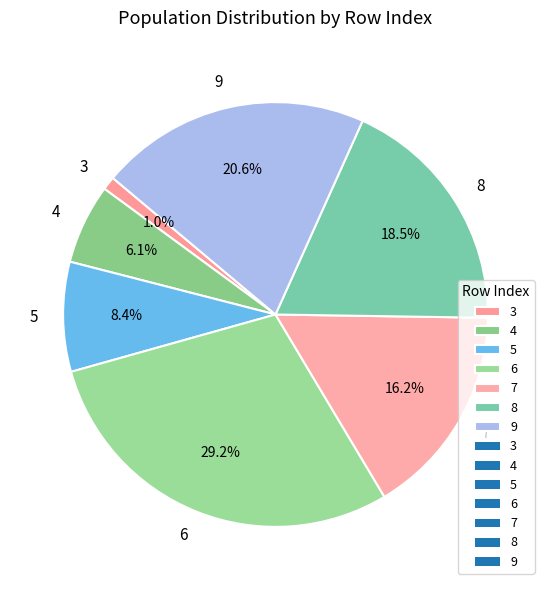

To the nearest percent, what is the difference between the 8 and 4 slice percentages?

12%